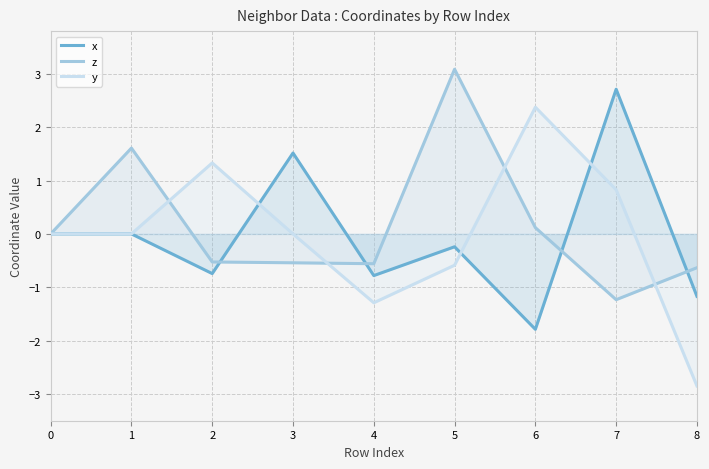

How many values in z are above zero?

3